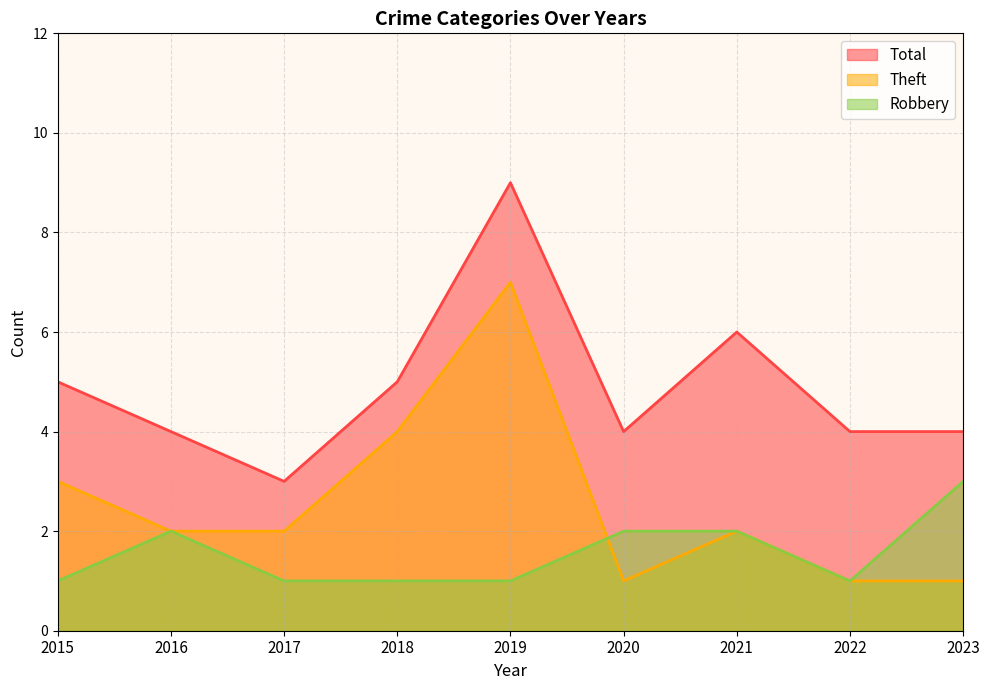

Reading right to left, extract all data points from this chart.

Robbery: 3	1	2	2	1	1	1	2	1
Theft: 1	1	2	1	7	4	2	2	3
Total: 4	4	6	4	9	5	3	4	5